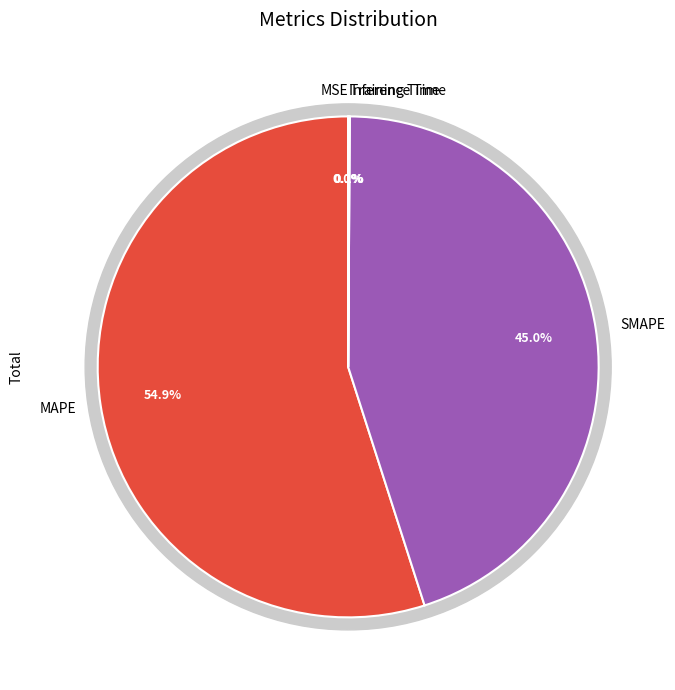

What is the largest slice in the pie chart?

MAPE